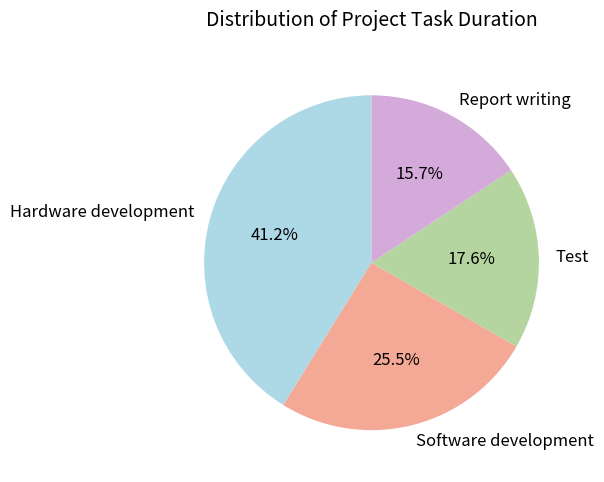

Which has a higher value, Software development or Hardware development?

Hardware development